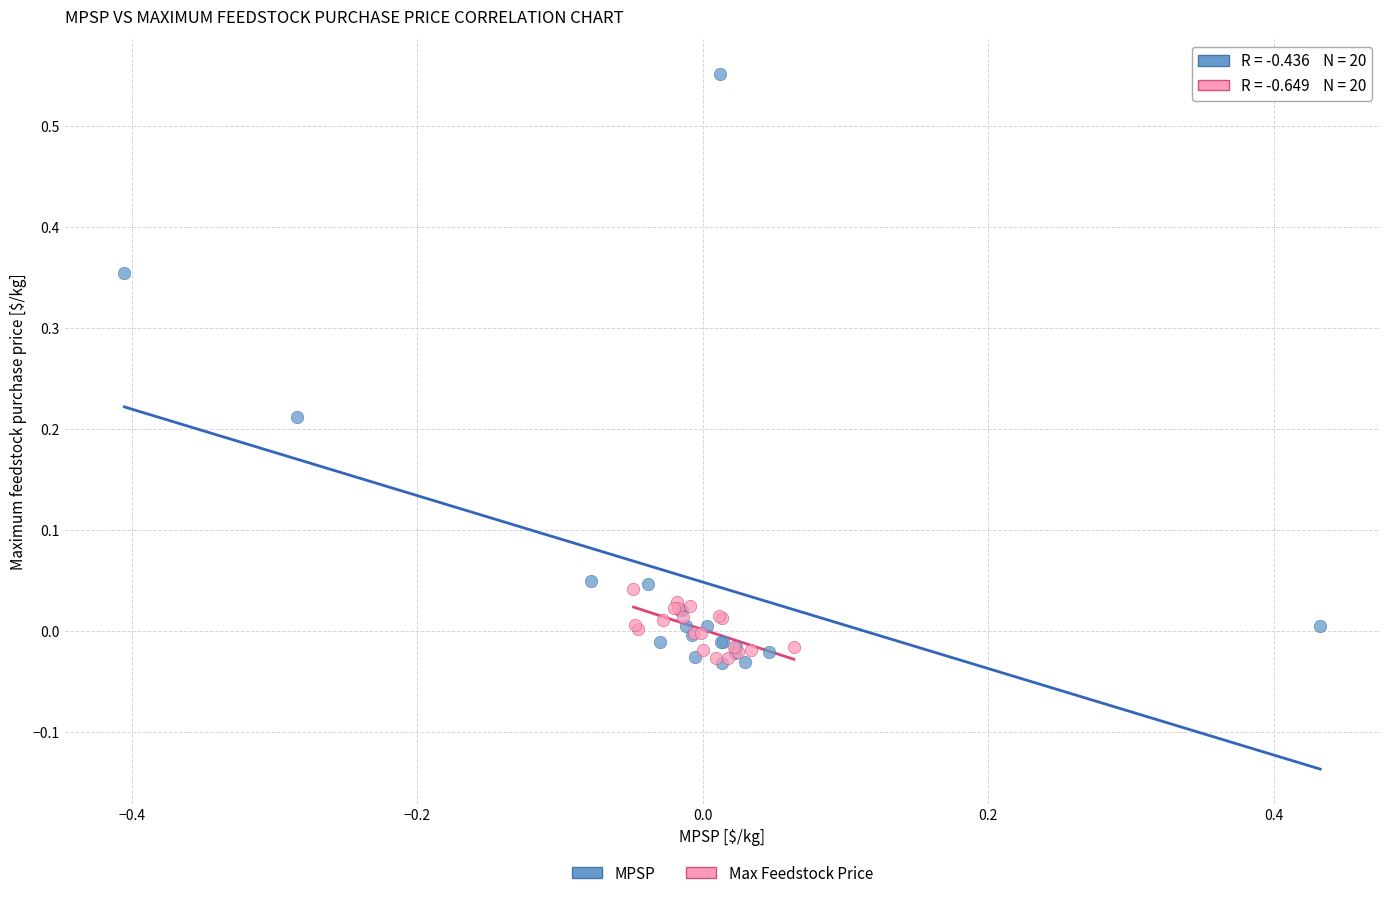

Which series has the widest spread of Y values?

MPSP